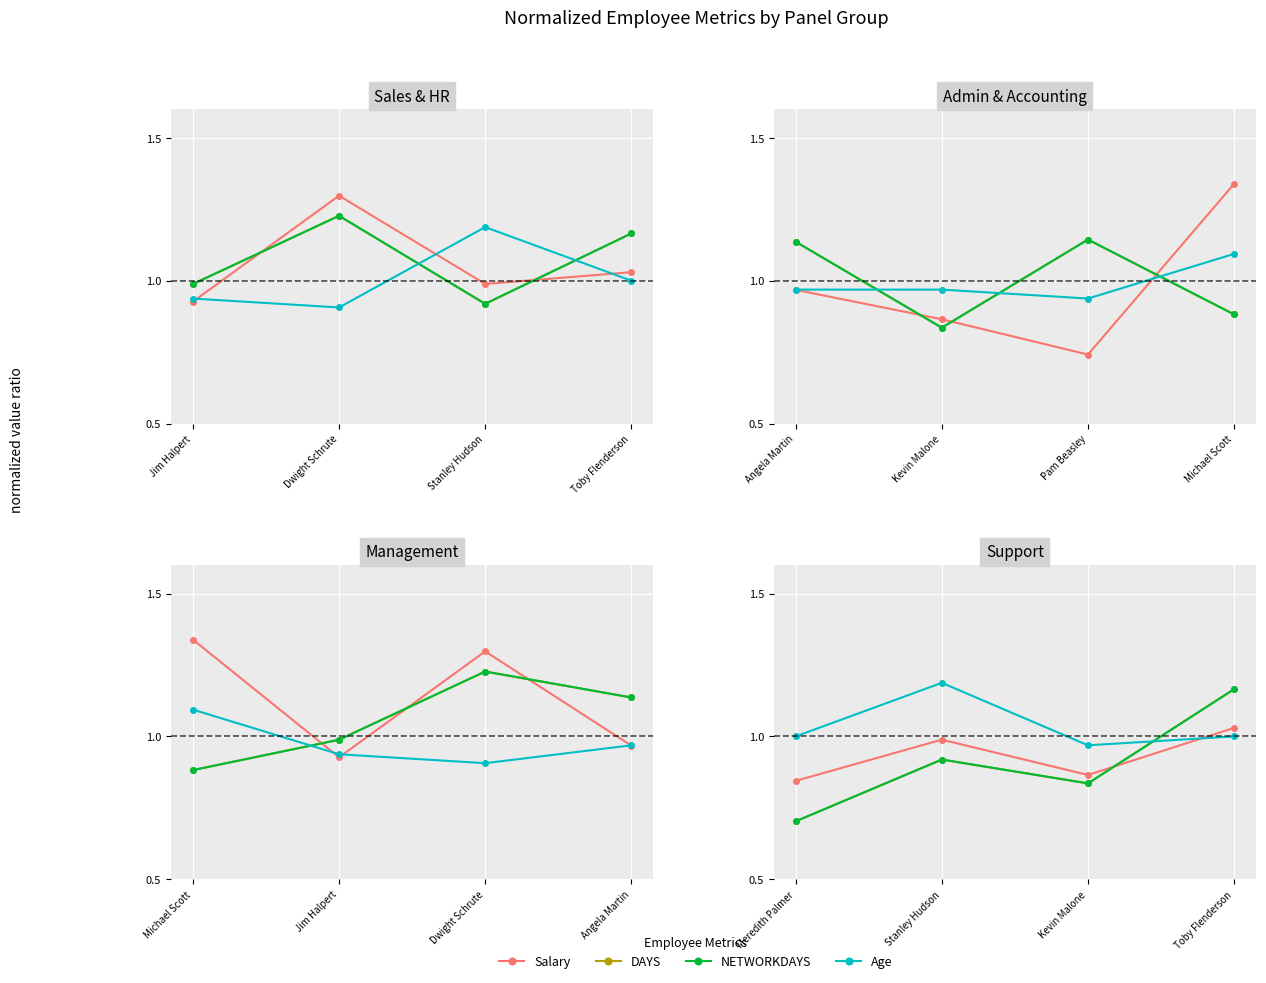

Does the chart display data point markers on the line(s)?

Yes